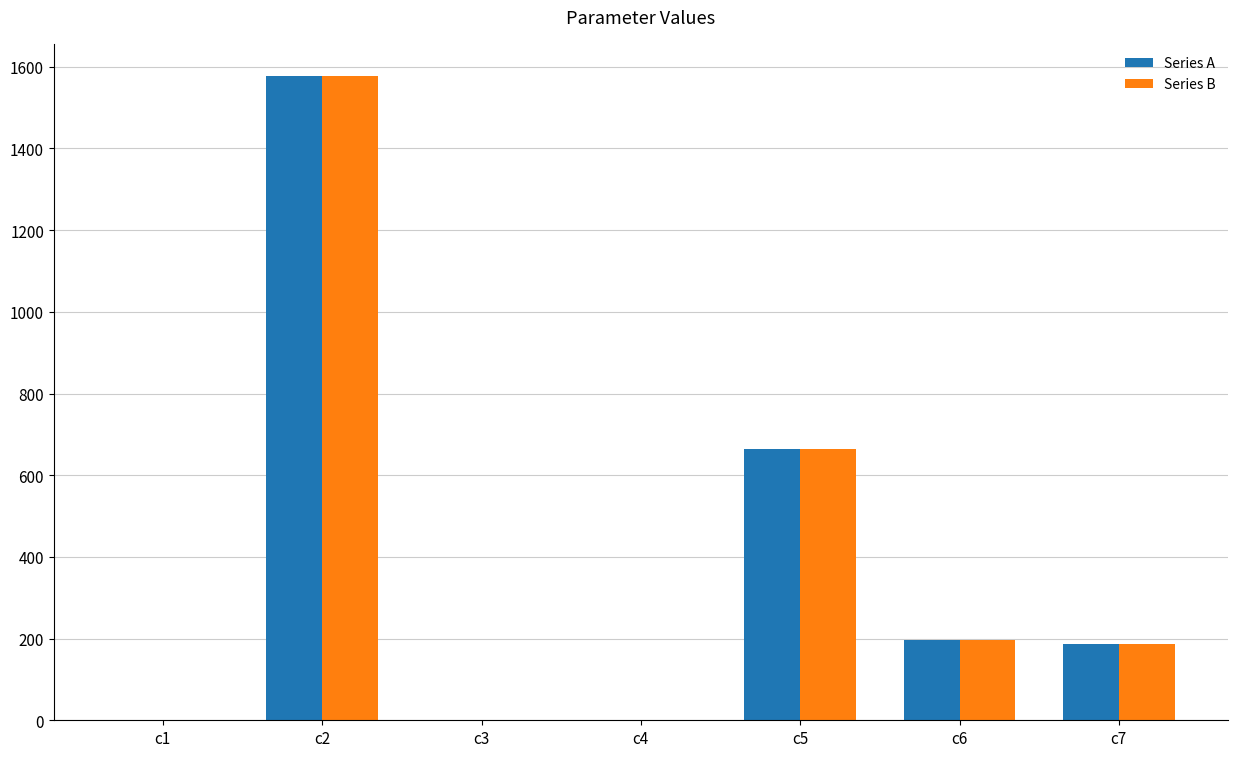

At which label is Series A closest to 788?

c5